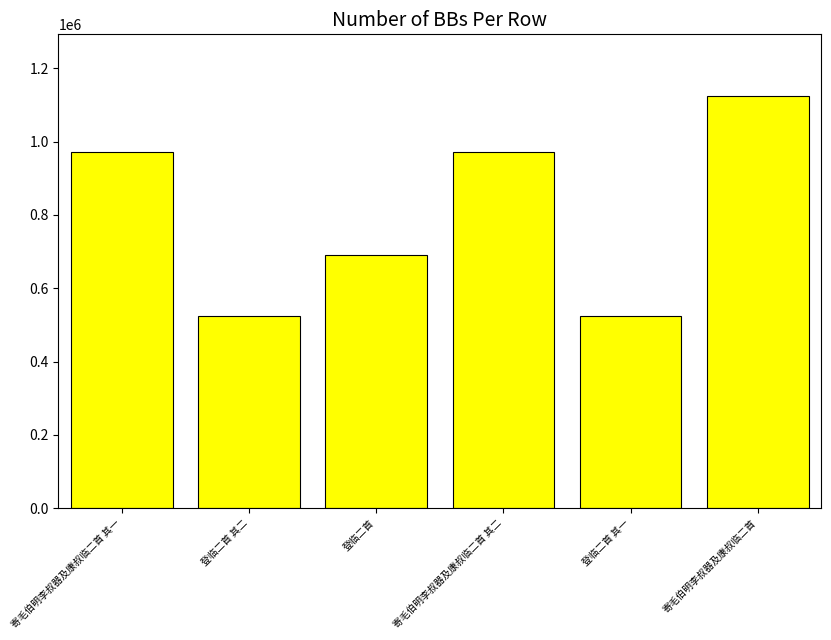

What is the difference between the values at 寄毛伯明李叔器及康叔临二首 and 寄毛伯明李叔器及康叔临二首 其一?

152351